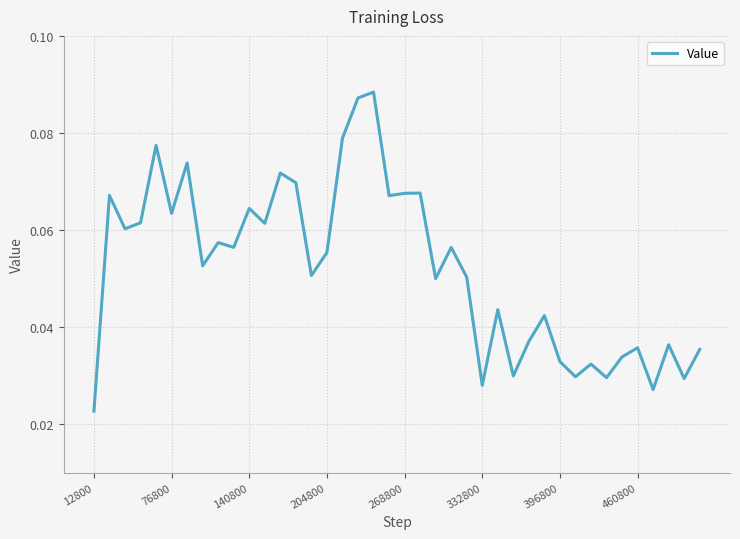

Reading left to right, transcribe all the data shown in this chart.

0.0	0.1	0.1	0.1	0.1	0.1	0.1	0.1	0.1	0.1	0.1	0.1	0.1	0.1	0.1	0.1	0.1	0.1	0.1	0.1	0.1	0.1	0.0	0.1	0.1	0.0	0.0	0.0	0.0	0.0	0.0	0.0	0.0	0.0	0.0	0.0	0.0	0.0	0.0	0.0